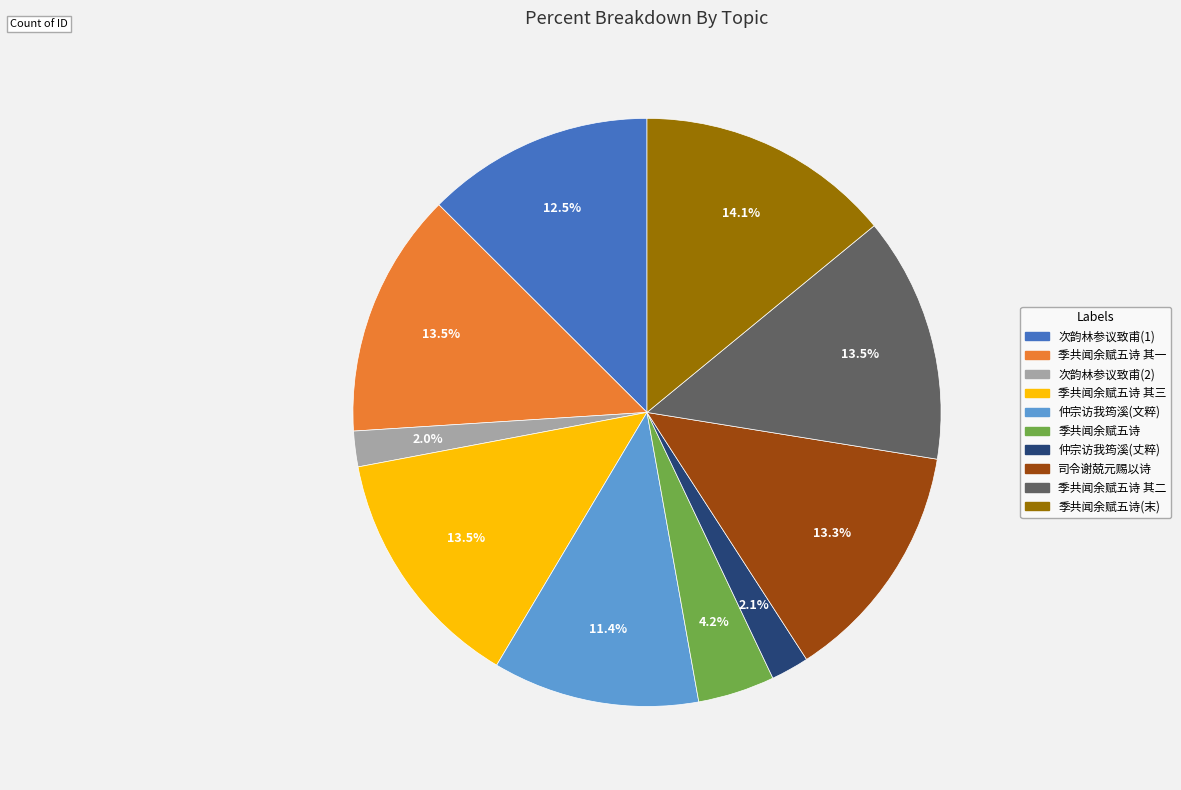

Does any single category account for the majority?

No